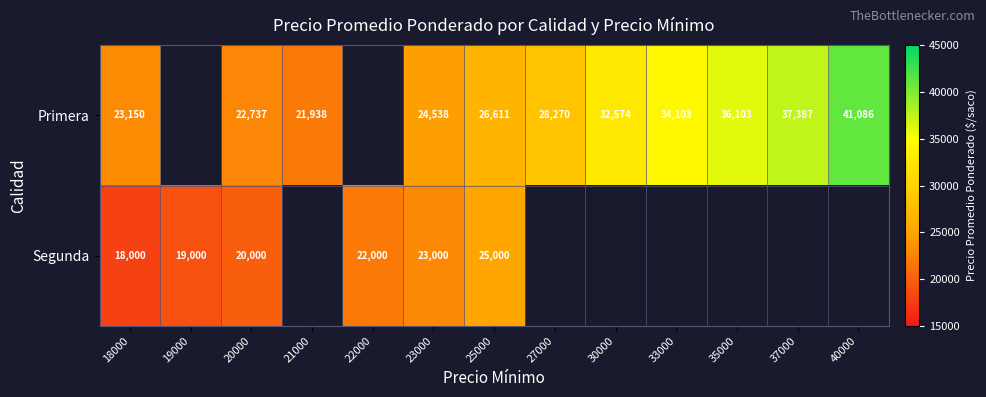

Is it true that Primera equals 53944 at 33000?

False